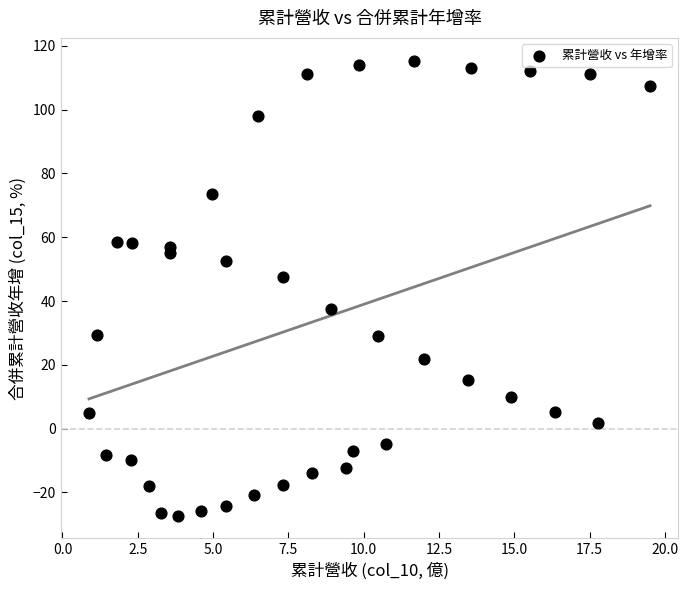

What Y value in the scatter plot is closest to 44?

47.5